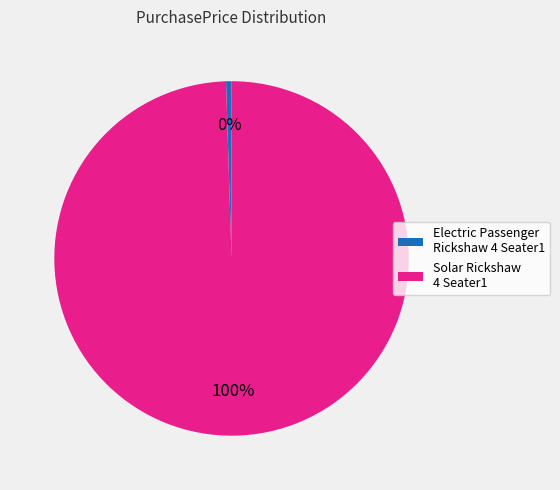

How many slices are in this pie chart?

2